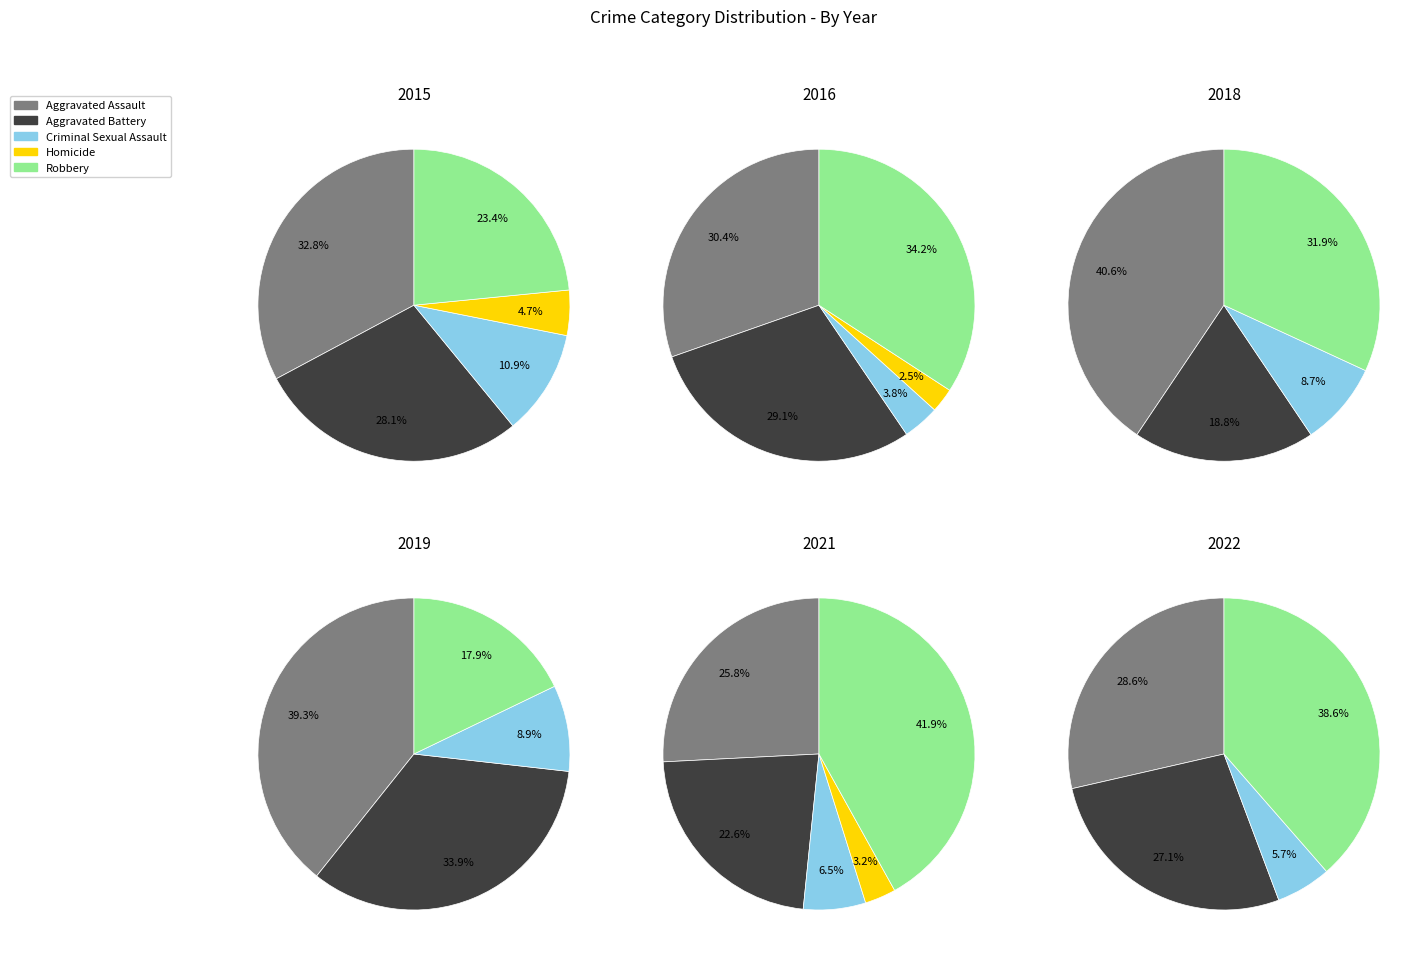

Which series changed the most between 0 and 4?

Robbery